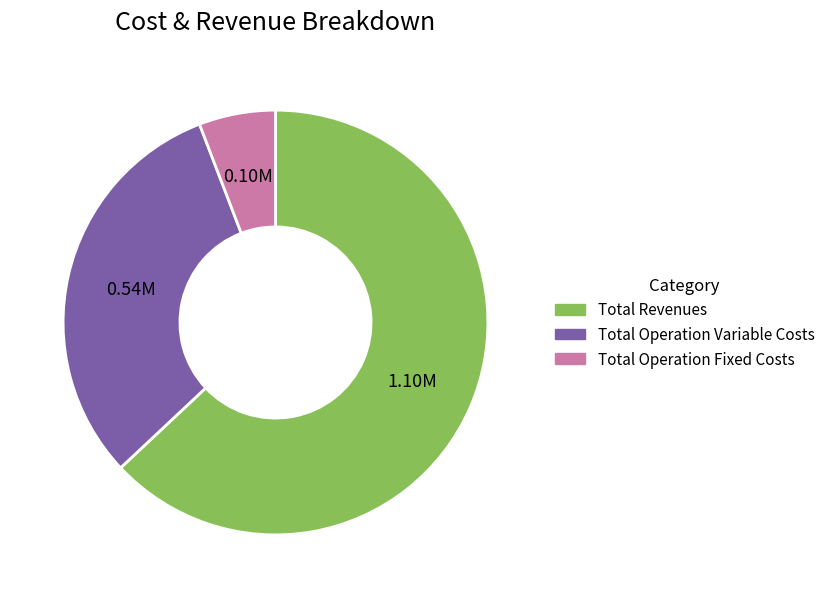

Is there a majority slice in this chart?

Yes